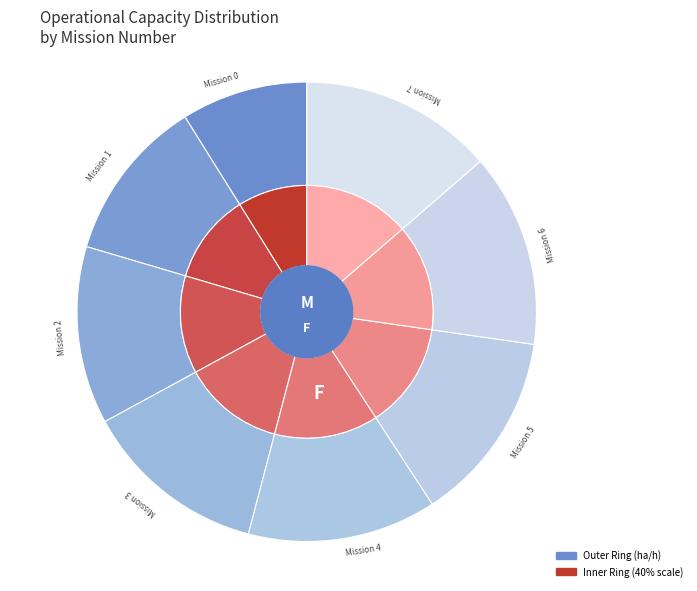

True or false: 7 accounts for 19% of the total.

False